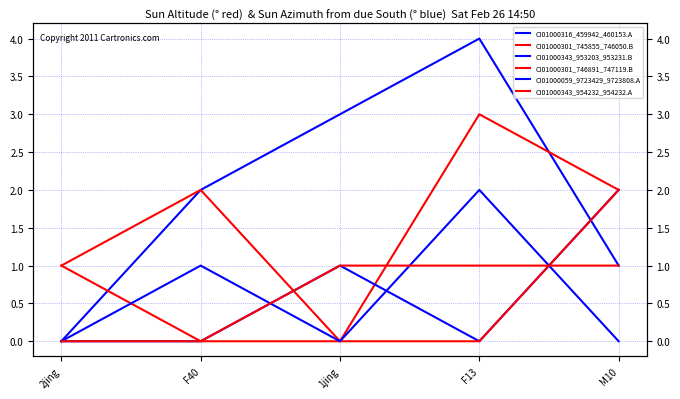

True or false: CI01000316_459942_460153.A has a value of 4 at F13.

True